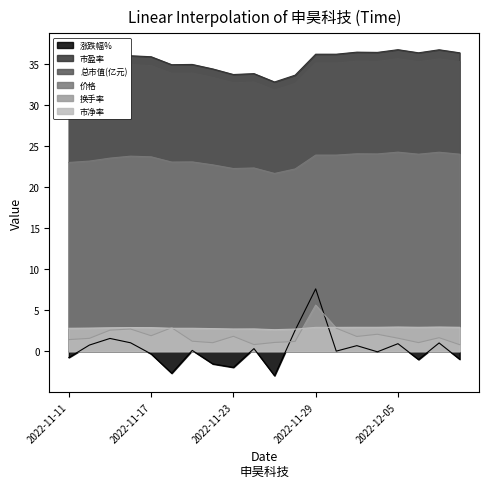

Reading left to right, extract all data points from this chart.

涨跌幅%: 2022-11-11=-0.8	2022-11-14=0.7	2022-11-15=1.6	2022-11-16=1.0	2022-11-17=-0.3	2022-11-18=-2.7	2022-11-21=0.1	2022-11-22=-1.6	2022-11-23=-2.0	2022-11-24=0.3	2022-11-25=-3.0	2022-11-28=2.5	2022-11-29=7.6	2022-11-30=0.0	2022-12-01=0.7	2022-12-02=-0.1	2022-12-05=0.9	2022-12-06=-1.0	2022-12-07=1.0	2022-12-08=-1.0
市盈率: 2022-11-11=34.9	2022-11-14=35.1	2022-11-15=35.7	2022-11-16=36.0	2022-11-17=35.9	2022-11-18=35.0	2022-11-21=35.0	2022-11-22=34.4	2022-11-23=33.8	2022-11-24=33.9	2022-11-25=32.8	2022-11-28=33.7	2022-11-29=36.2	2022-11-30=36.2	2022-12-01=36.5	2022-12-02=36.5	2022-12-05=36.8	2022-12-06=36.4	2022-12-07=36.8	2022-12-08=36.4
总市值(亿元): 2022-11-11=33.8	2022-11-14=34.1	2022-11-15=34.6	2022-11-16=35.0	2022-11-17=34.8	2022-11-18=33.9	2022-11-21=33.9	2022-11-22=33.4	2022-11-23=32.7	2022-11-24=32.8	2022-11-25=31.9	2022-11-28=32.7	2022-11-29=35.1	2022-11-30=35.1	2022-12-01=35.4	2022-12-02=35.4	2022-12-05=35.7	2022-12-06=35.3	2022-12-07=35.7	2022-12-08=35.3
价格: 2022-11-11=23.0	2022-11-14=23.2	2022-11-15=23.6	2022-11-16=23.8	2022-11-17=23.7	2022-11-18=23.1	2022-11-21=23.1	2022-11-22=22.7	2022-11-23=22.3	2022-11-24=22.4	2022-11-25=21.7	2022-11-28=22.2	2022-11-29=23.9	2022-11-30=23.9	2022-12-01=24.1	2022-12-02=24.1	2022-12-05=24.3	2022-12-06=24.0	2022-12-07=24.3	2022-12-08=24.0
换手率: 2022-11-11=1.4	2022-11-14=1.6	2022-11-15=2.6	2022-11-16=2.7	2022-11-17=1.9	2022-11-18=2.9	2022-11-21=1.2	2022-11-22=1.0	2022-11-23=1.8	2022-11-24=0.8	2022-11-25=1.1	2022-11-28=1.2	2022-11-29=5.6	2022-11-30=2.8	2022-12-01=1.8	2022-12-02=2.1	2022-12-05=1.6	2022-12-06=1.0	2022-12-07=1.6	2022-12-08=0.8
市净率: 2022-11-11=2.8	2022-11-14=2.8	2022-11-15=2.9	2022-11-16=2.9	2022-11-17=2.9	2022-11-18=2.8	2022-11-21=2.8	2022-11-22=2.8	2022-11-23=2.7	2022-11-24=2.7	2022-11-25=2.6	2022-11-28=2.7	2022-11-29=2.9	2022-11-30=2.9	2022-12-01=2.9	2022-12-02=2.9	2022-12-05=2.9	2022-12-06=2.9	2022-12-07=2.9	2022-12-08=2.9